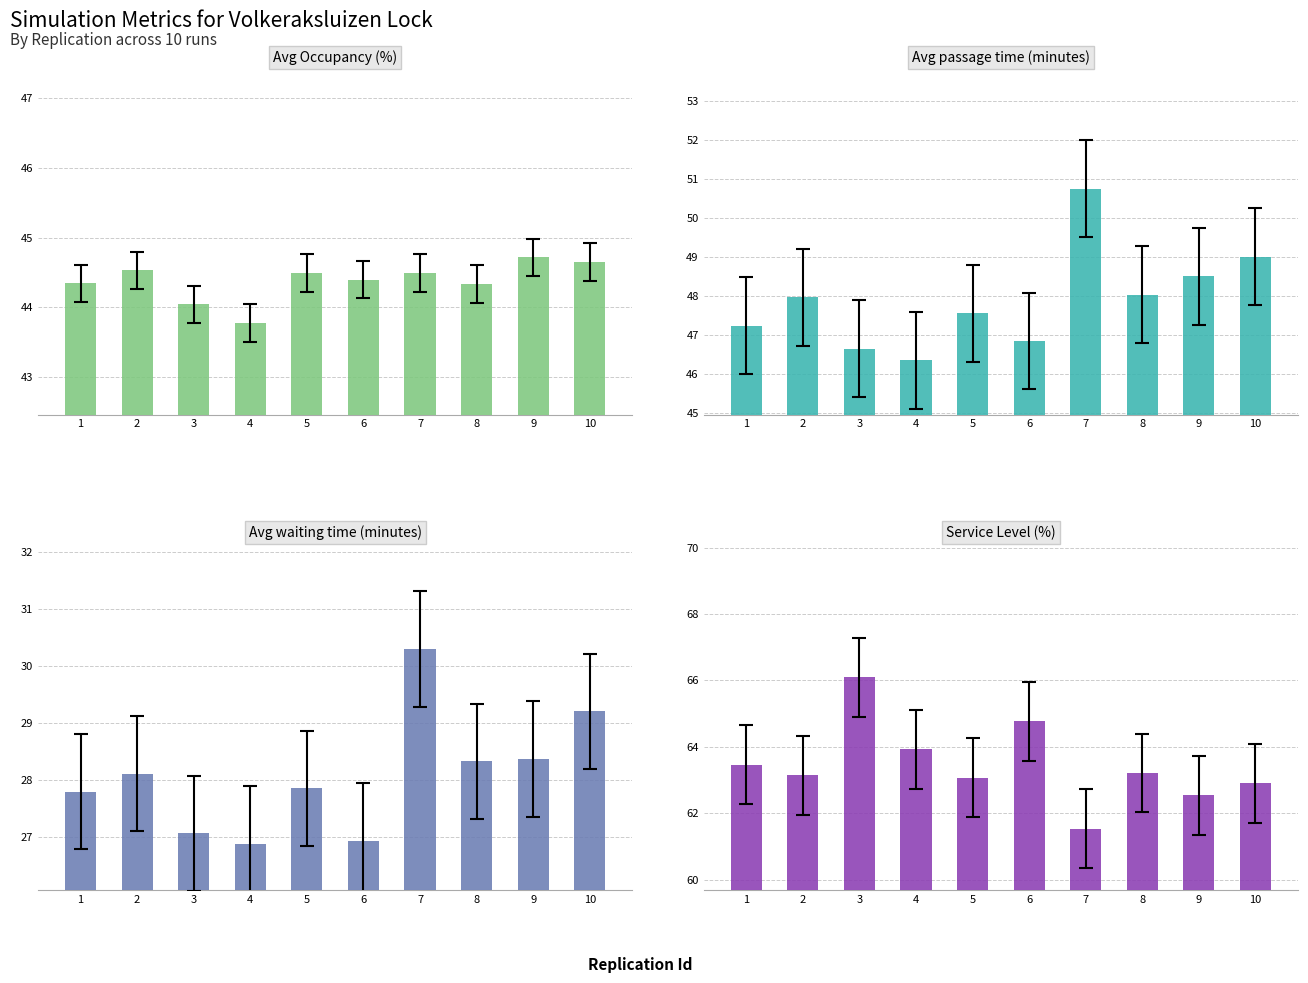

Which series has the largest range (max minus min)?

Service Level (%)